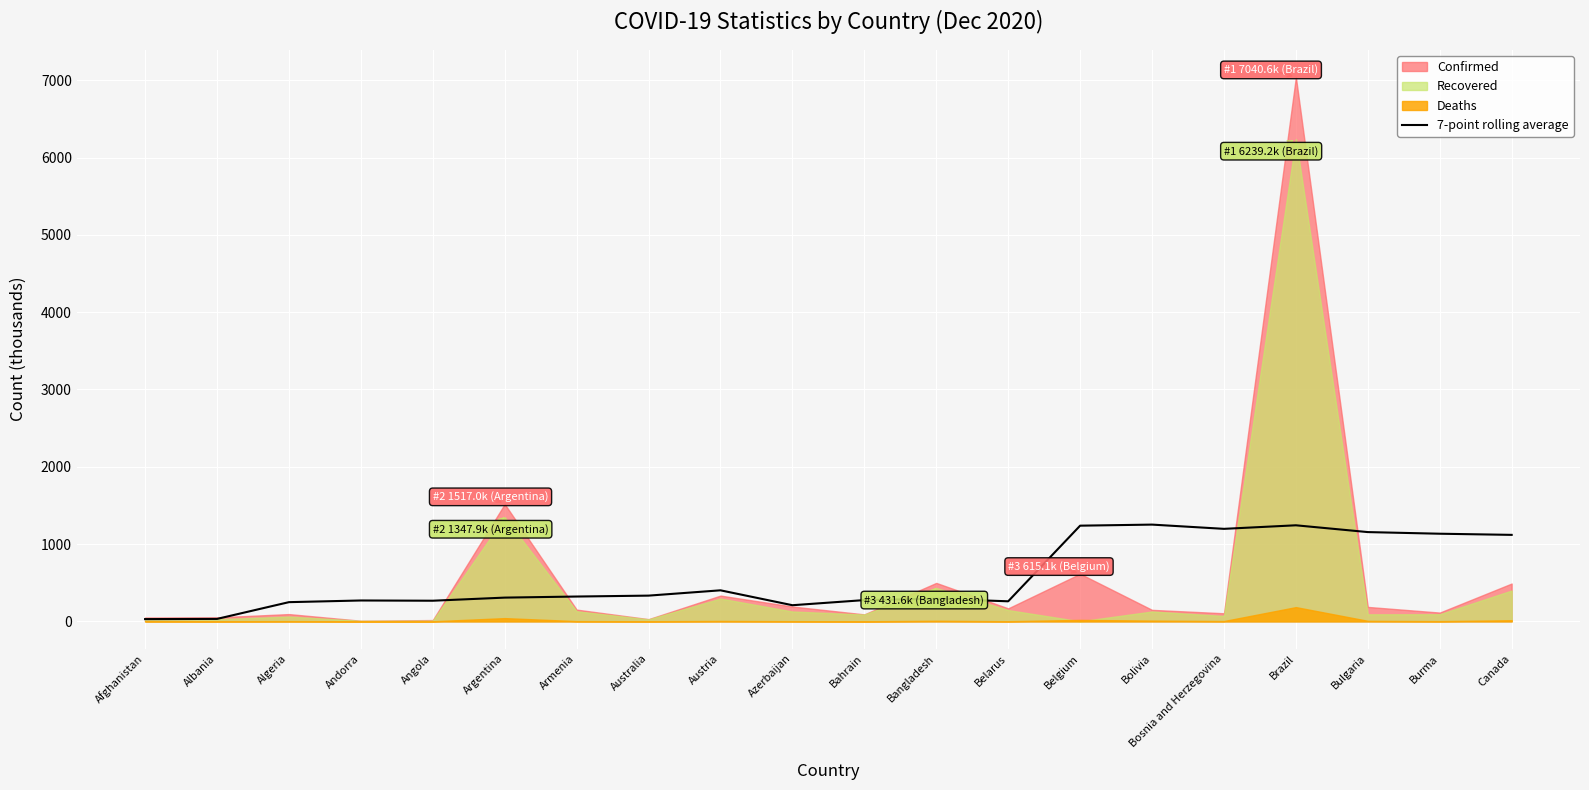

What is the smallest value displayed?

28.8